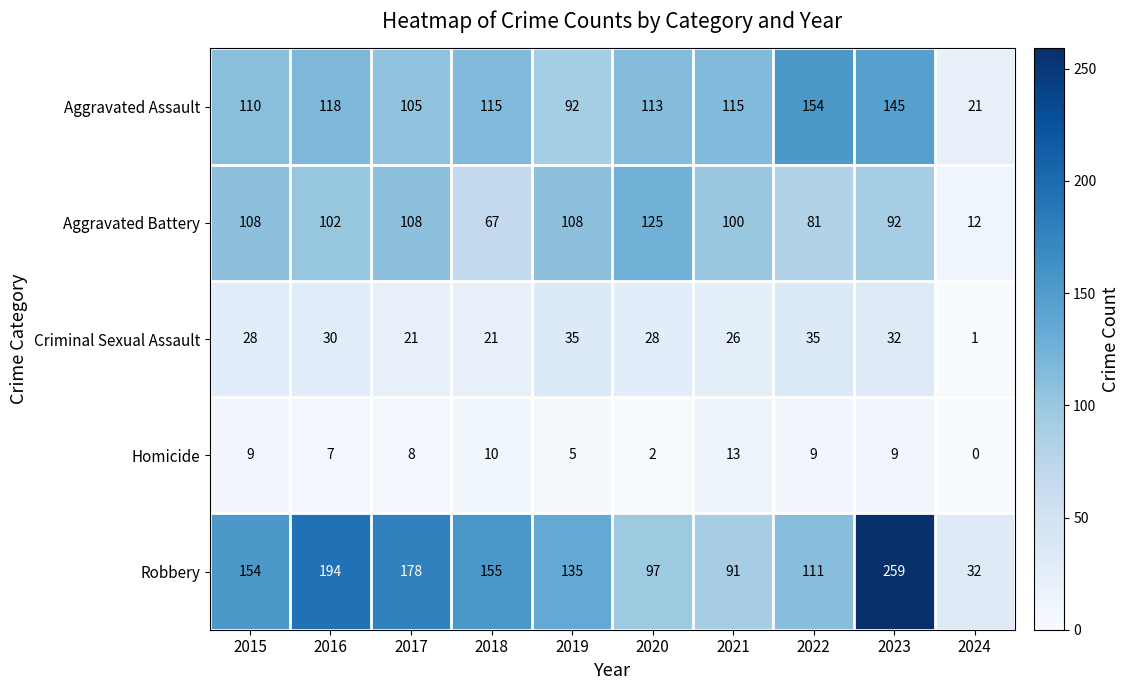

True or false: Criminal Sexual Assault has a value of 2 at 2024.

False